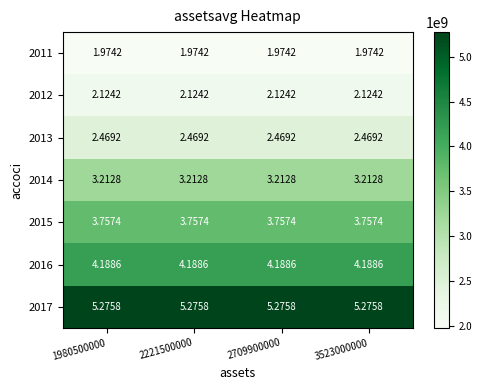

Is the value of 2011 at 3523000000 greater than the value of 2012 at 2221500000?

No